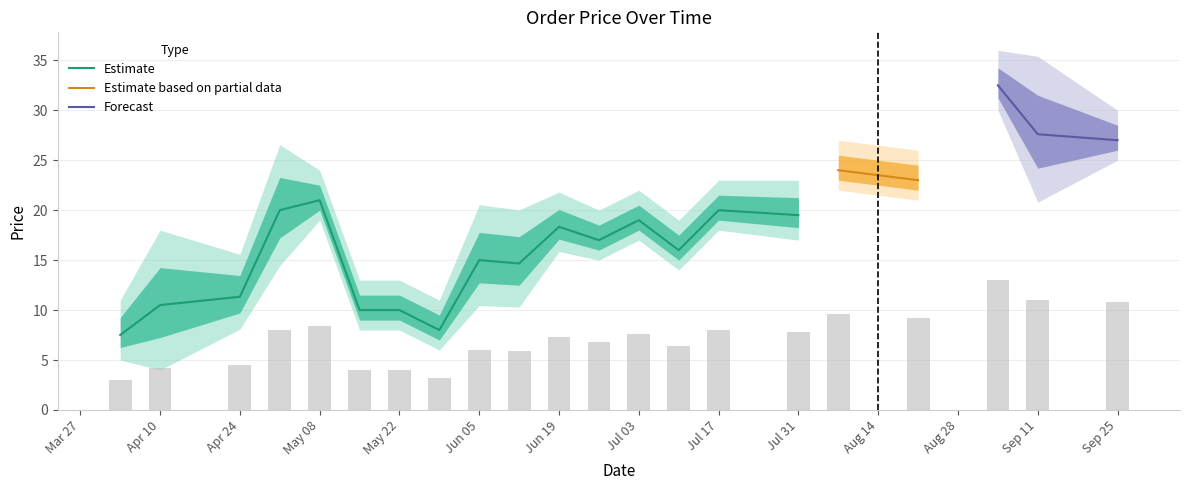

What is the maximum value for Estimate?

21.0